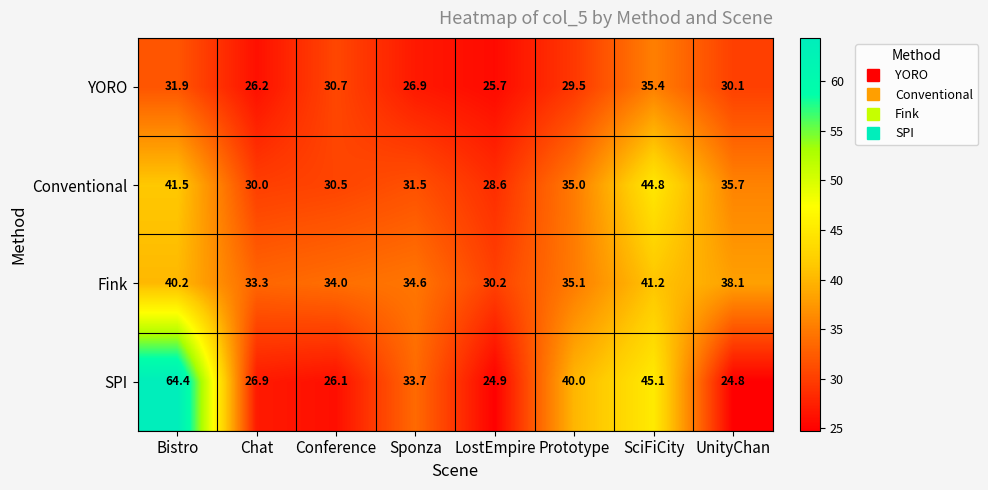

The Conventional series shows 28.6 at LostEmpire. True or false?

True